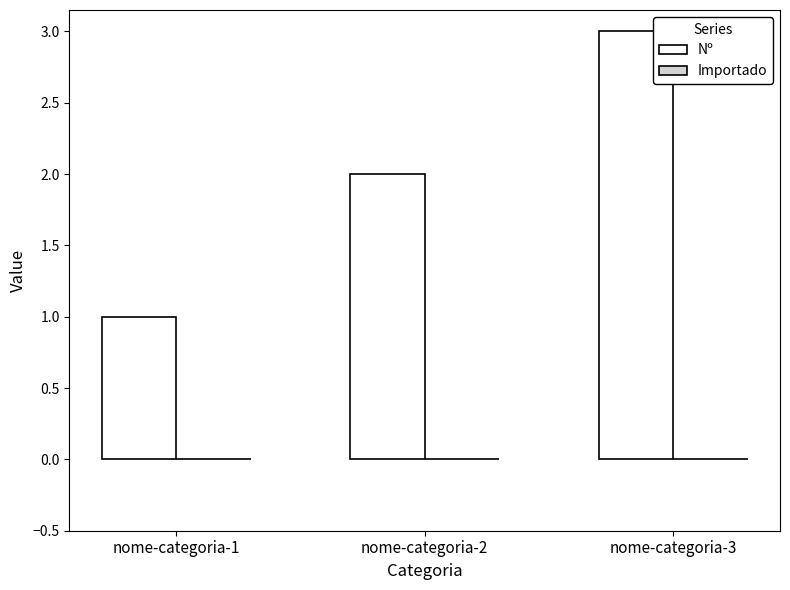

List the labels in order of value, largest first.

nome-categoria-3, nome-categoria-2, nome-categoria-1